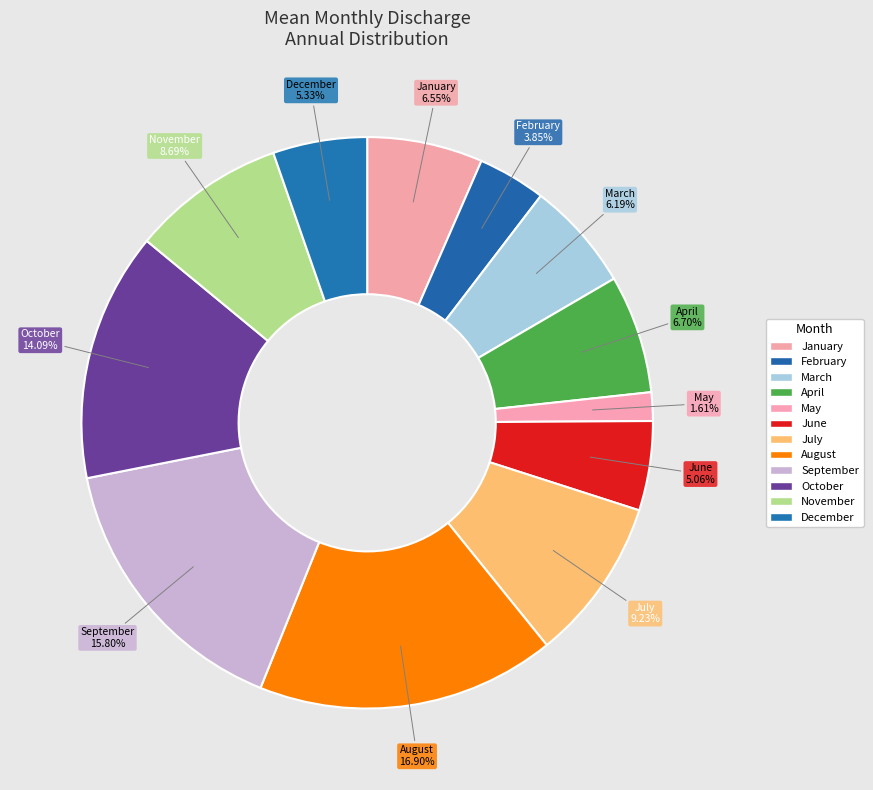

Is it true that August is 25% of the pie?

False